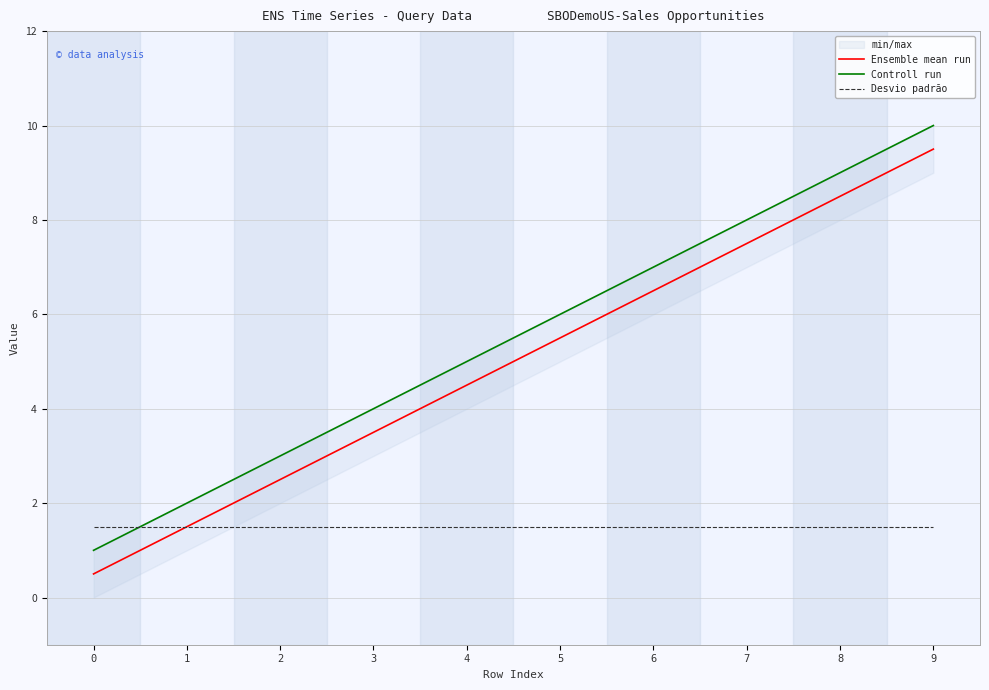

What is the spread (max minus min) of values at 7?

6.5